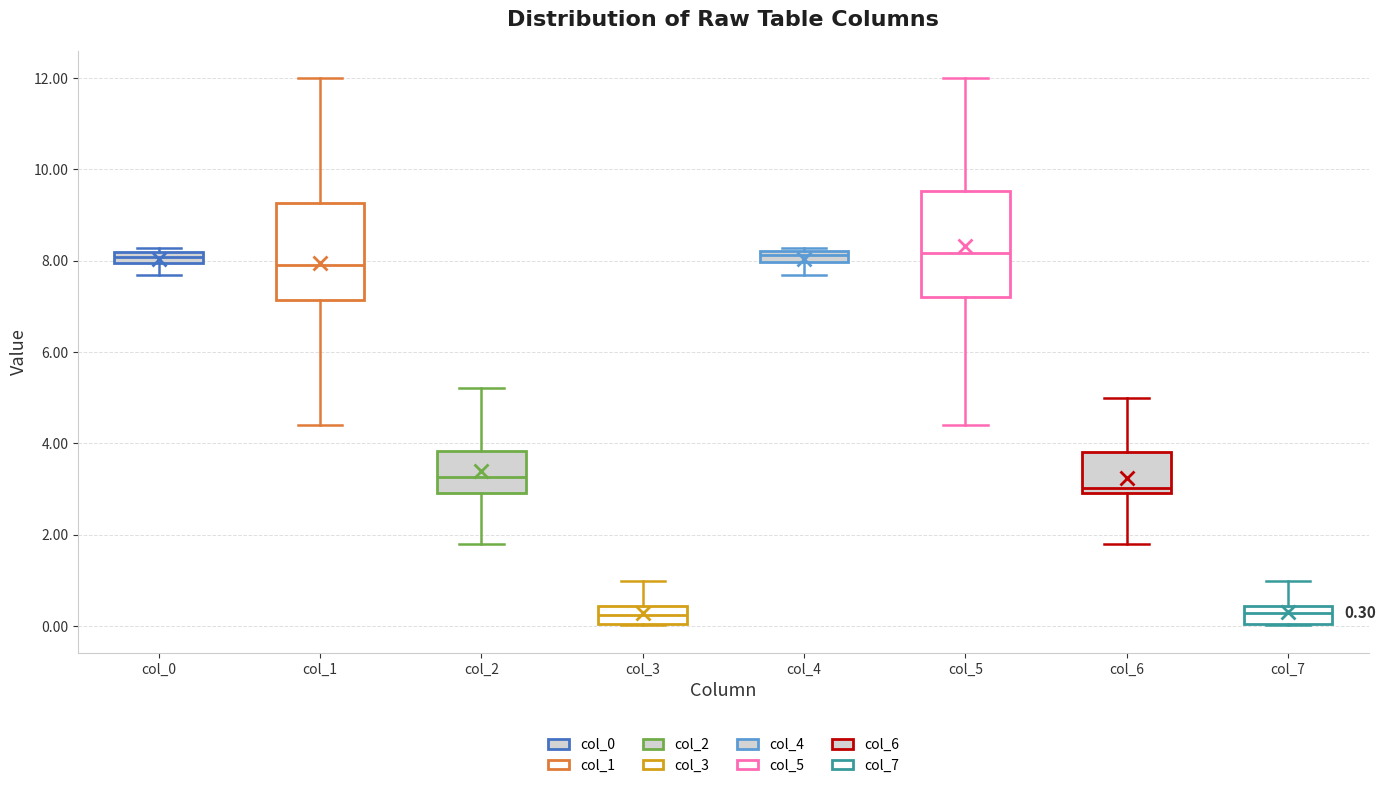

Which box is the tallest, from its lower edge to its upper edge?

col_5